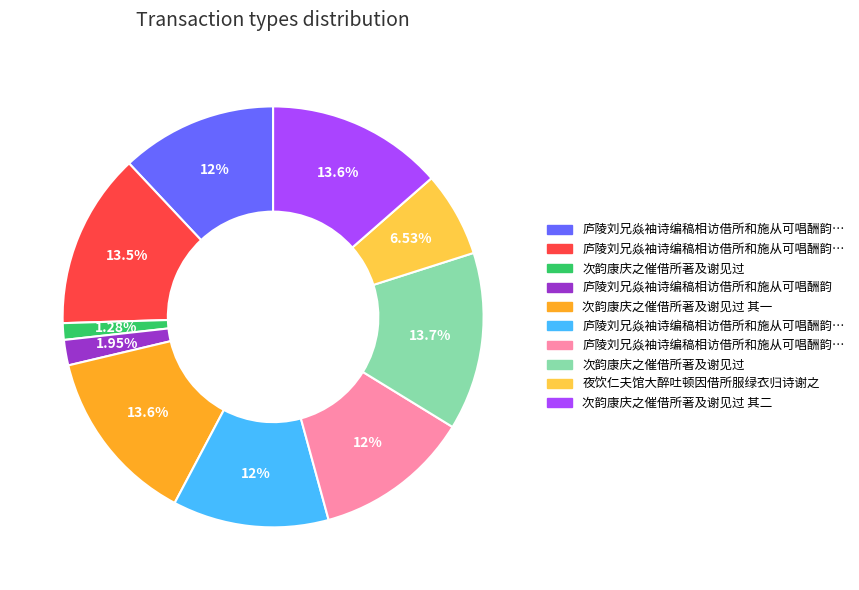

How many segments does this pie chart have?

10